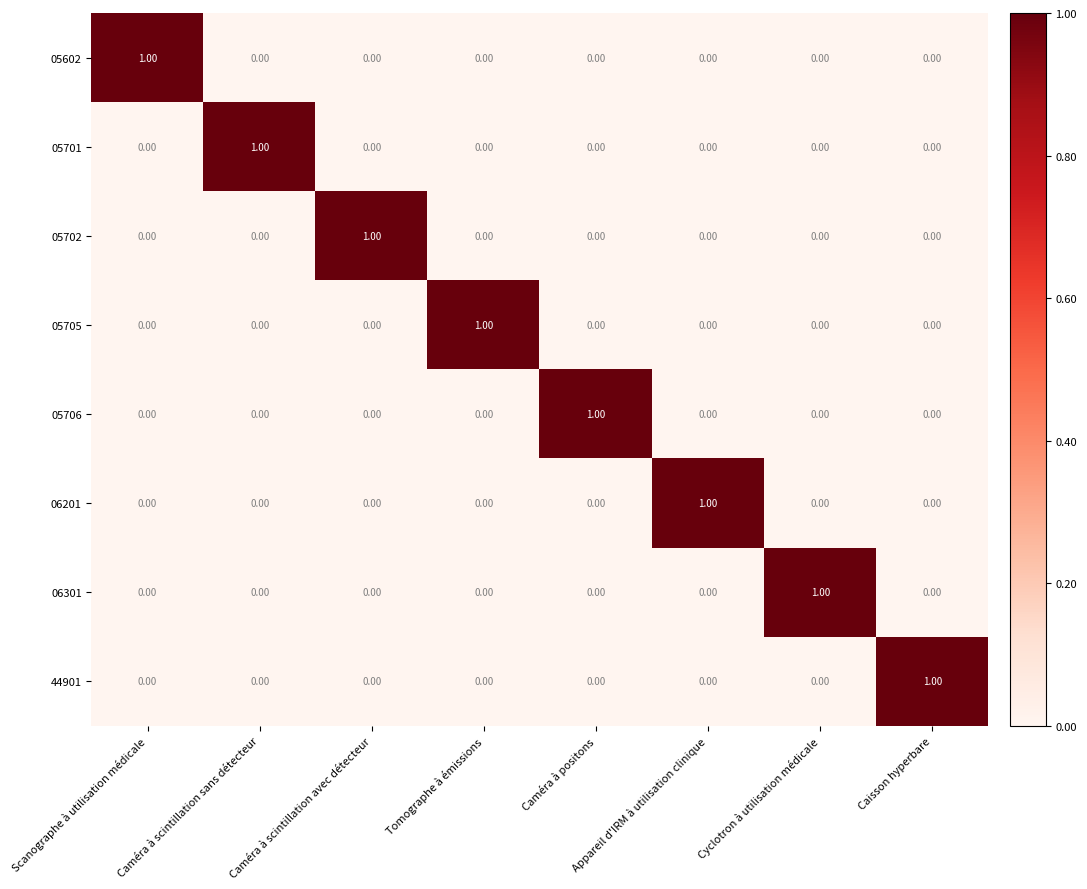

What is the difference between the highest and lowest values at Cyclotron à utilisation médicale?

1